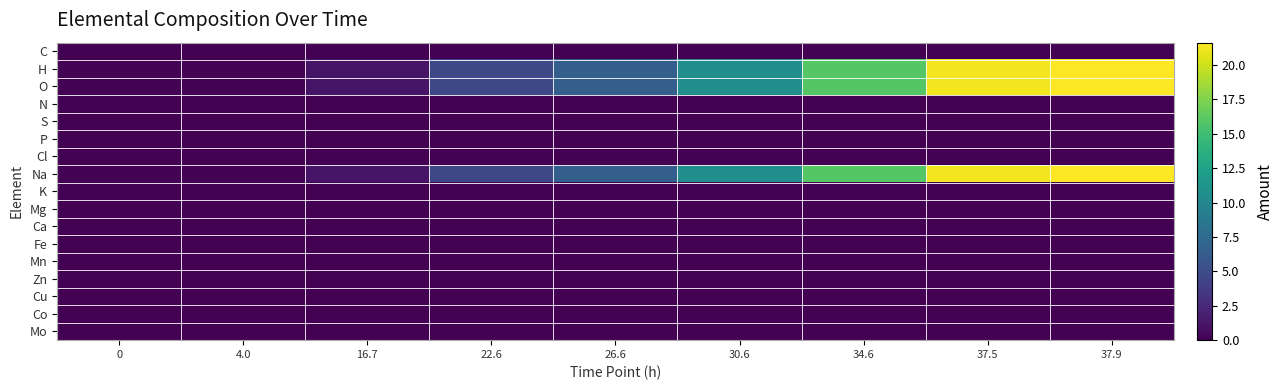

At how many categories does at least one series exceed 1?

7